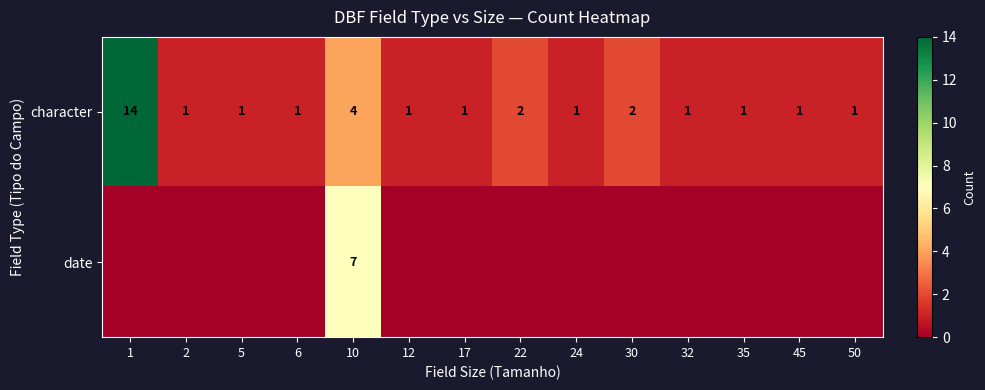

The character series shows 1 at 32. True or false?

True